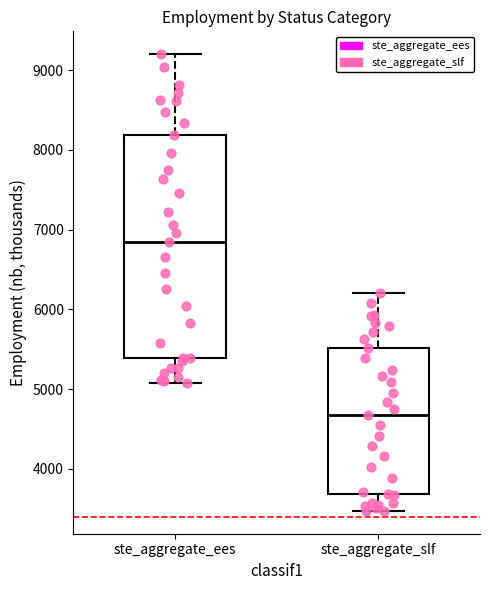

Reading left to right, transcribe this box plot: for each box, give where its median line is, the range the box spans, and where its two whiskers end, as read against the y-axis. The values are not printed on the chart, so give them approximately, as read against the axis.

ste_aggregate_ees: median 6800, box 5400 to 8200, whiskers 5100 to 9200
ste_aggregate_slf: median 4700, box 3700 to 5500, whiskers 3500 to 6200